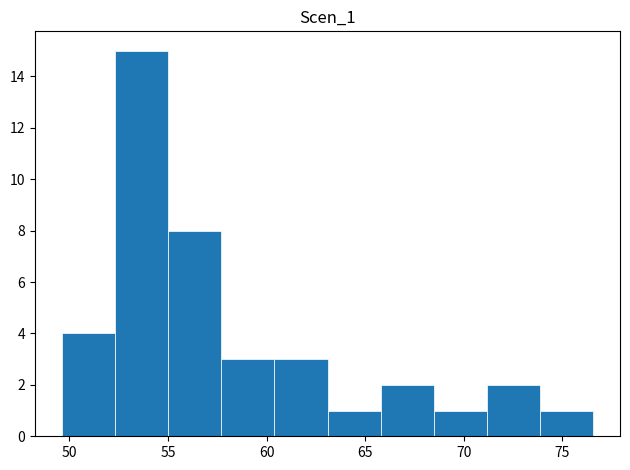

What is the height of the bar covering 52.5 to 55.0 on the x-axis? Neither the bar edges nor the heights are printed on the chart, so give them approximately, as read against the axes.

15